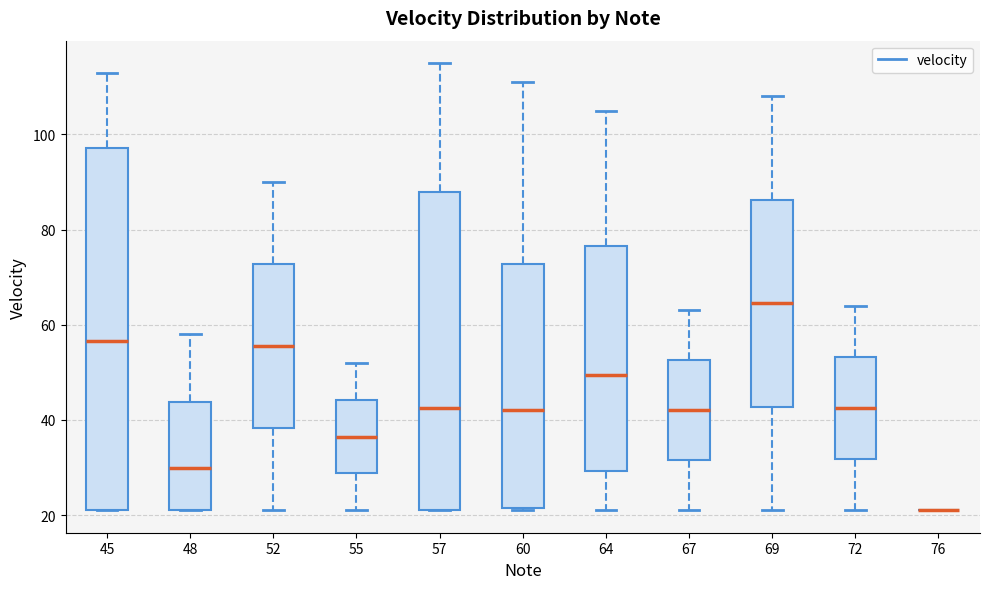

Comparing the boxes themselves (not the whiskers), which one is the tallest?

45